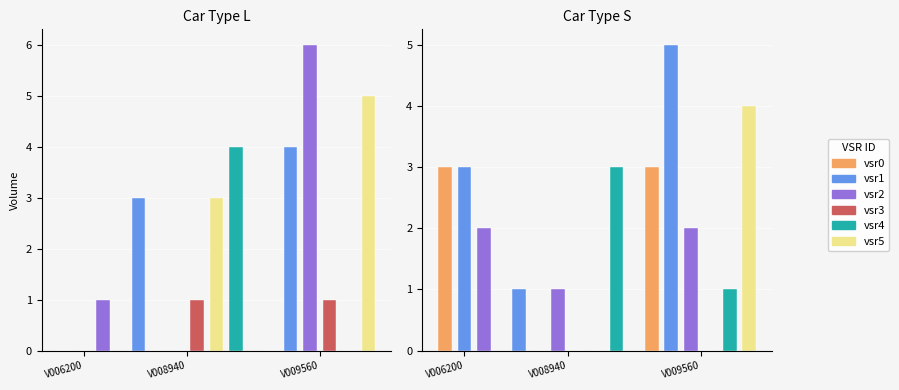

What is the sum of the S values at 65000V009560_0 and 65000V009560_3?

3